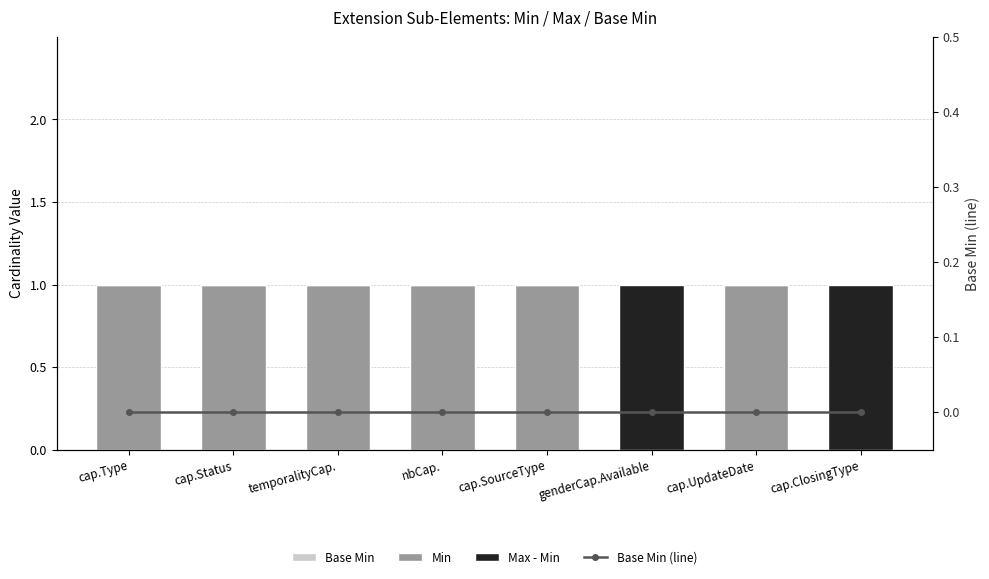

What is the difference between the second highest and minimum values in the Min series?

1